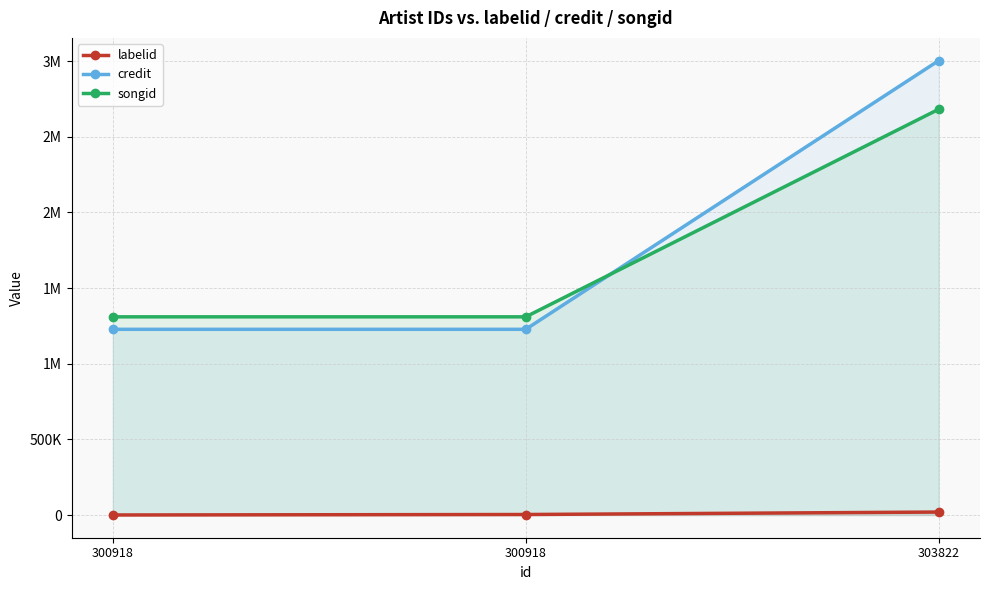

What is the difference between the maximum and second lowest values in the credit series?

1775645